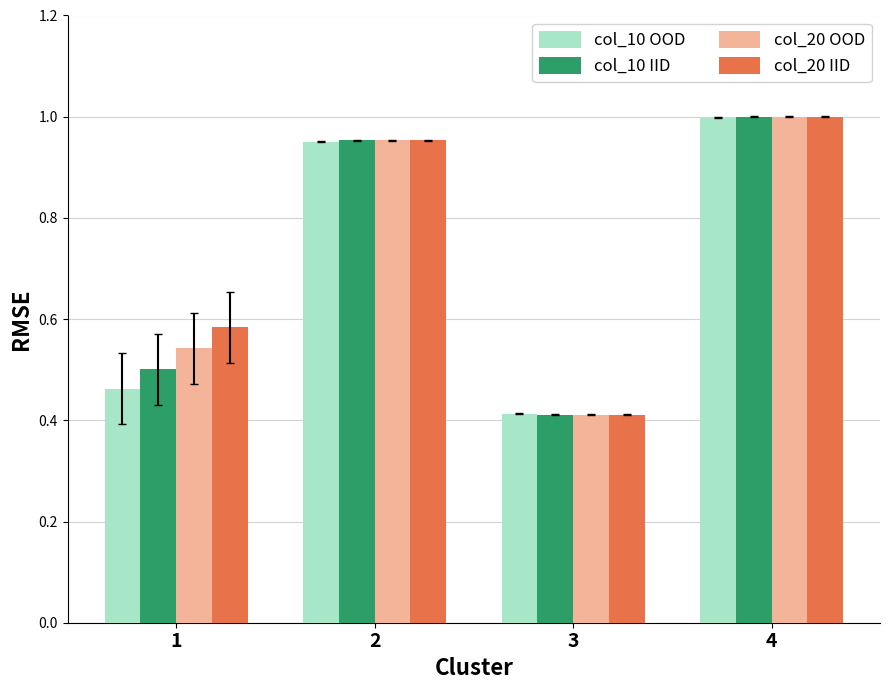

What is the sum of the col_20 OOD values at 2 and 3?

1.4